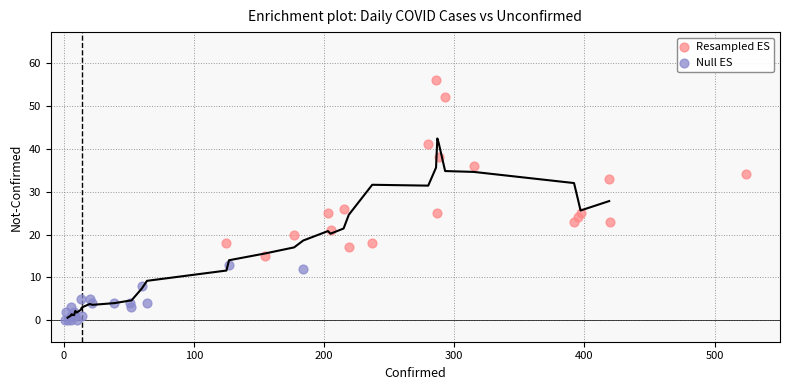

Which series has the widest spread of Y values?

Resampled ES